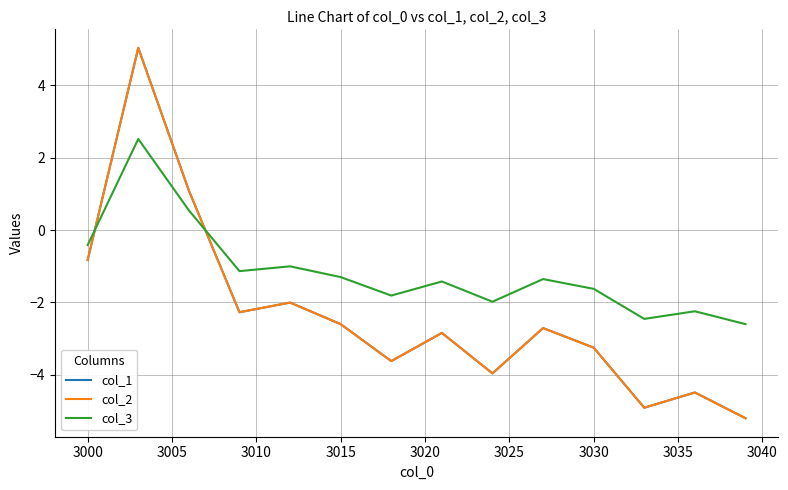

Does the chart display data point markers on the line(s)?

No